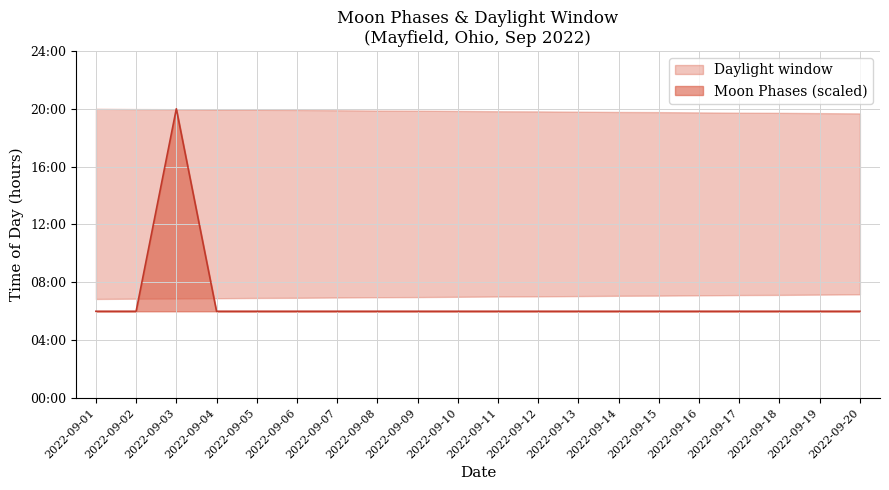

Does the chart display data point markers on the line(s)?

No